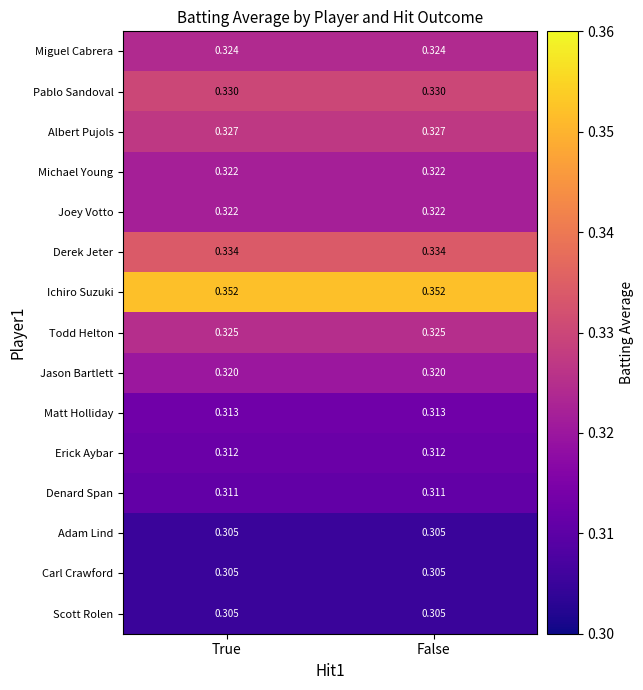

Which series has the largest total across all categories?

Ichiro Suzuki